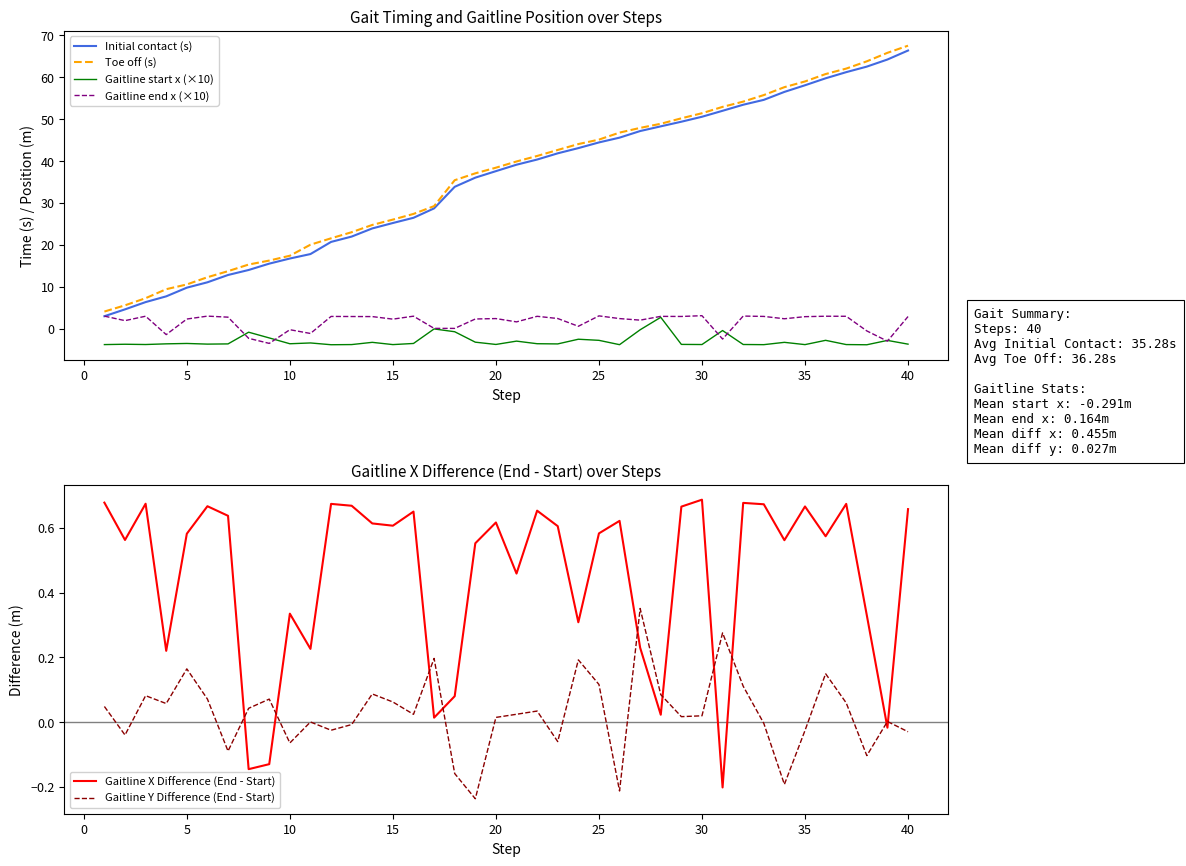

Which category has the highest value in the Initial contact (s) series?

40